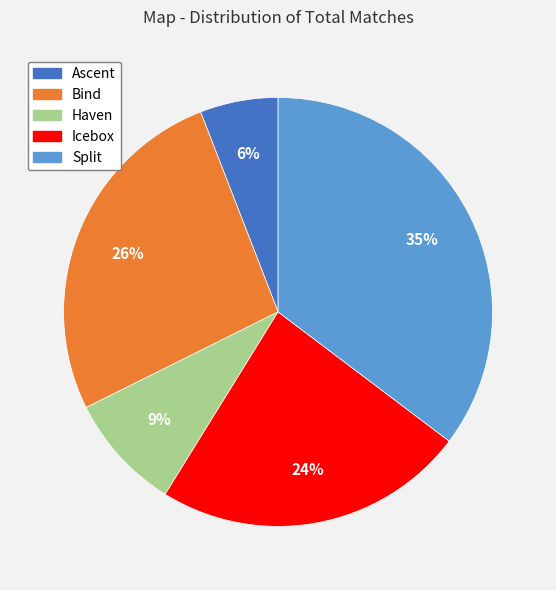

How many segments does this pie chart have?

5